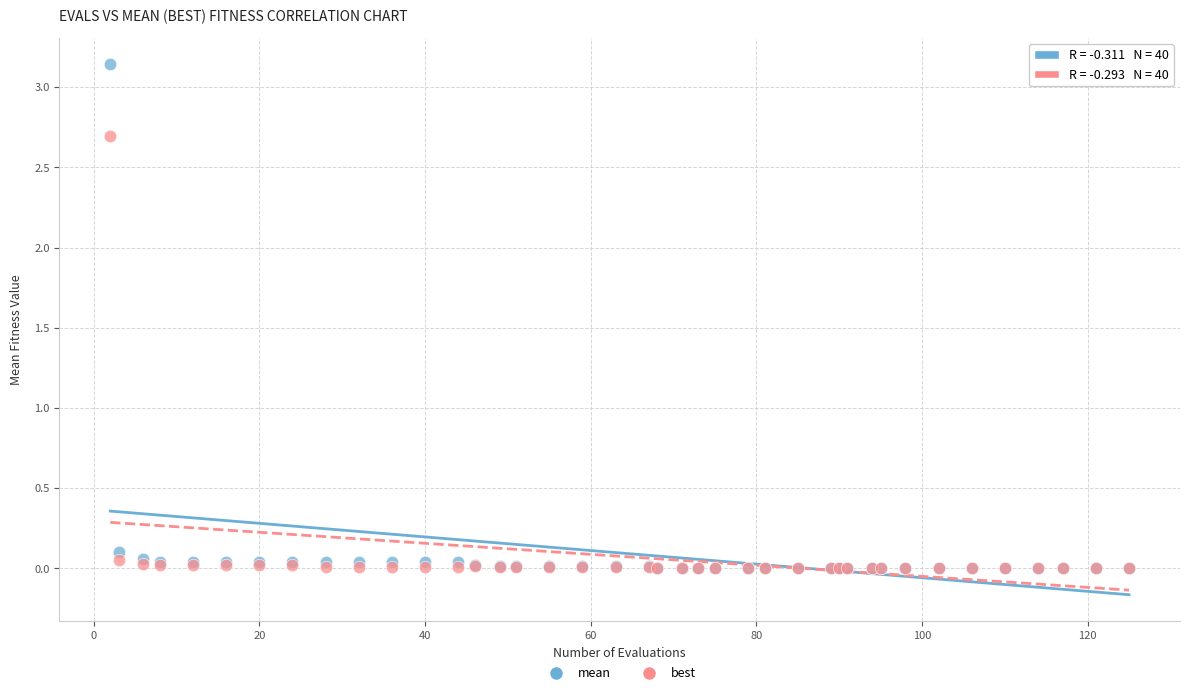

What are all the series names shown in the legend?

mean, best